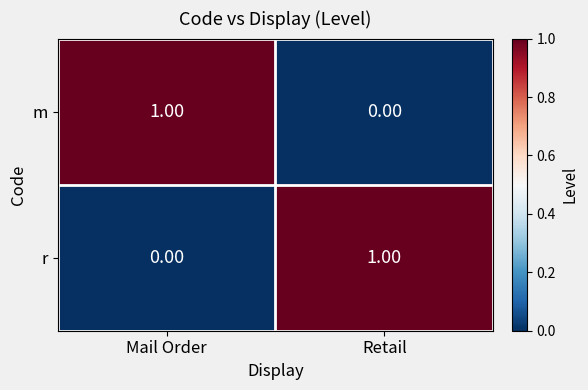

At which label does r reach its minimum?

Mail Order